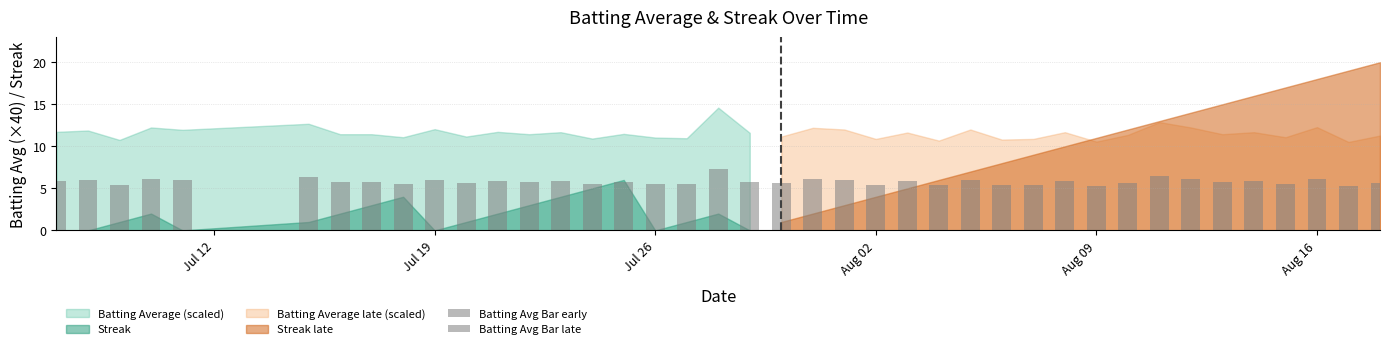

What is the average value of the Batting Avg Bar early series?

5.8